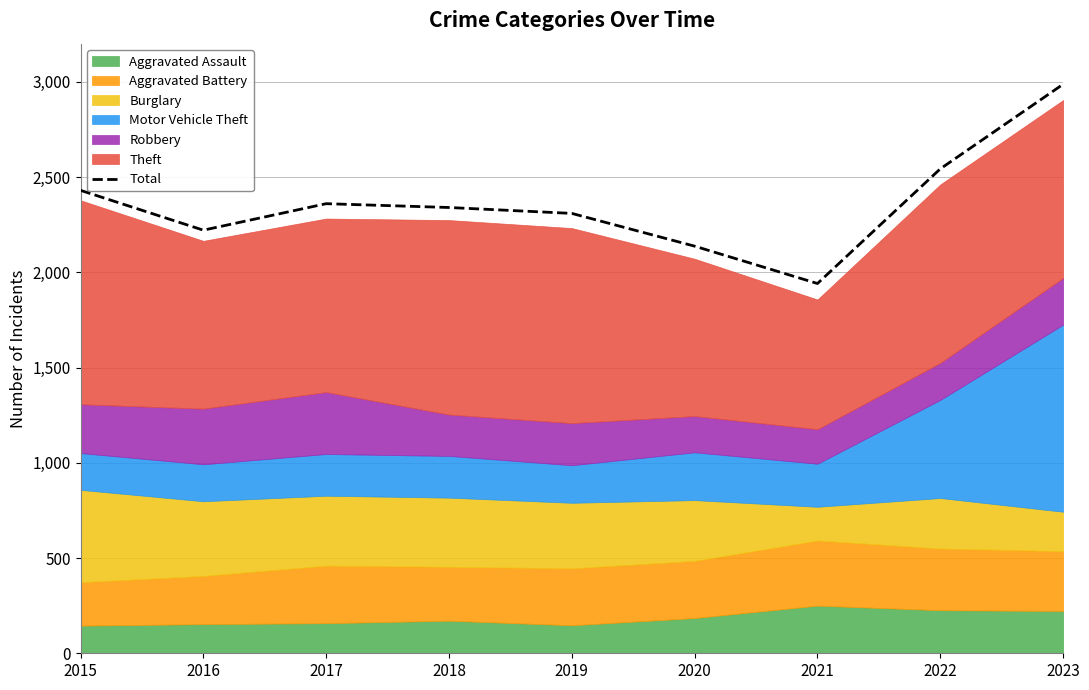

Reading right to left, extract all data points from this chart.

2023=2987	2022=2543	2021=1941	2020=2137	2019=2309	2018=2340	2017=2360	2016=2221	2015=2430